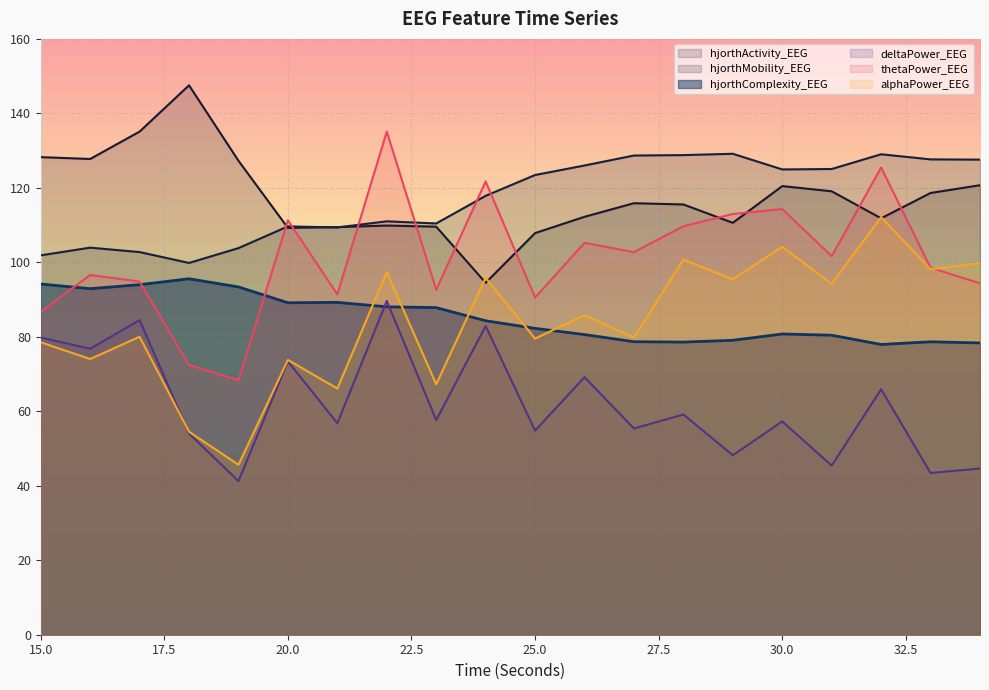

Is the value of hjorthComplexity_EEG at 28 greater than the value of deltaPower_EEG at 33?

Yes